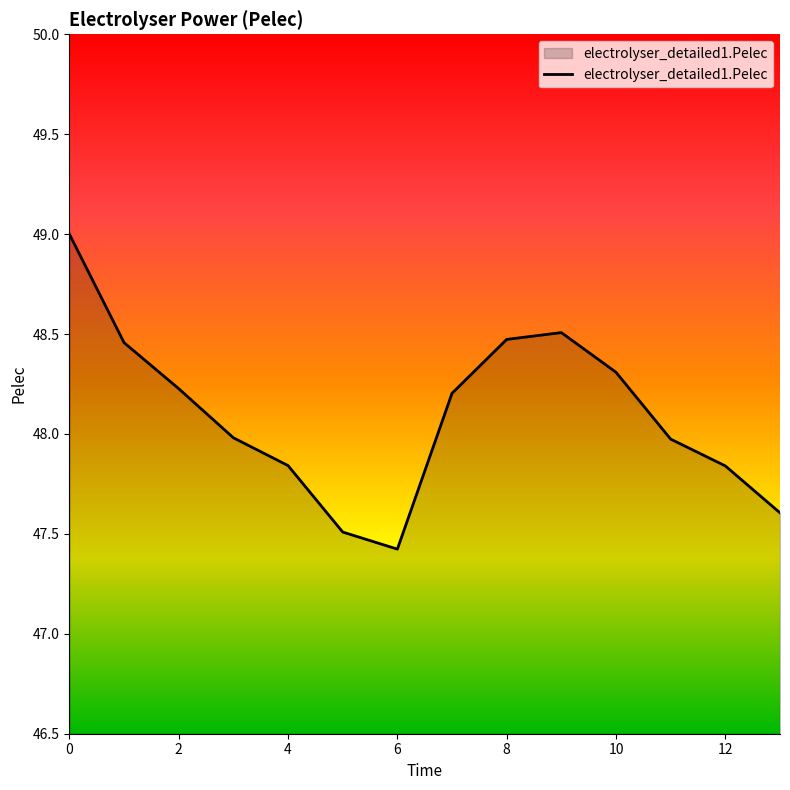

What is the difference between the maximum and minimum values?

1.6